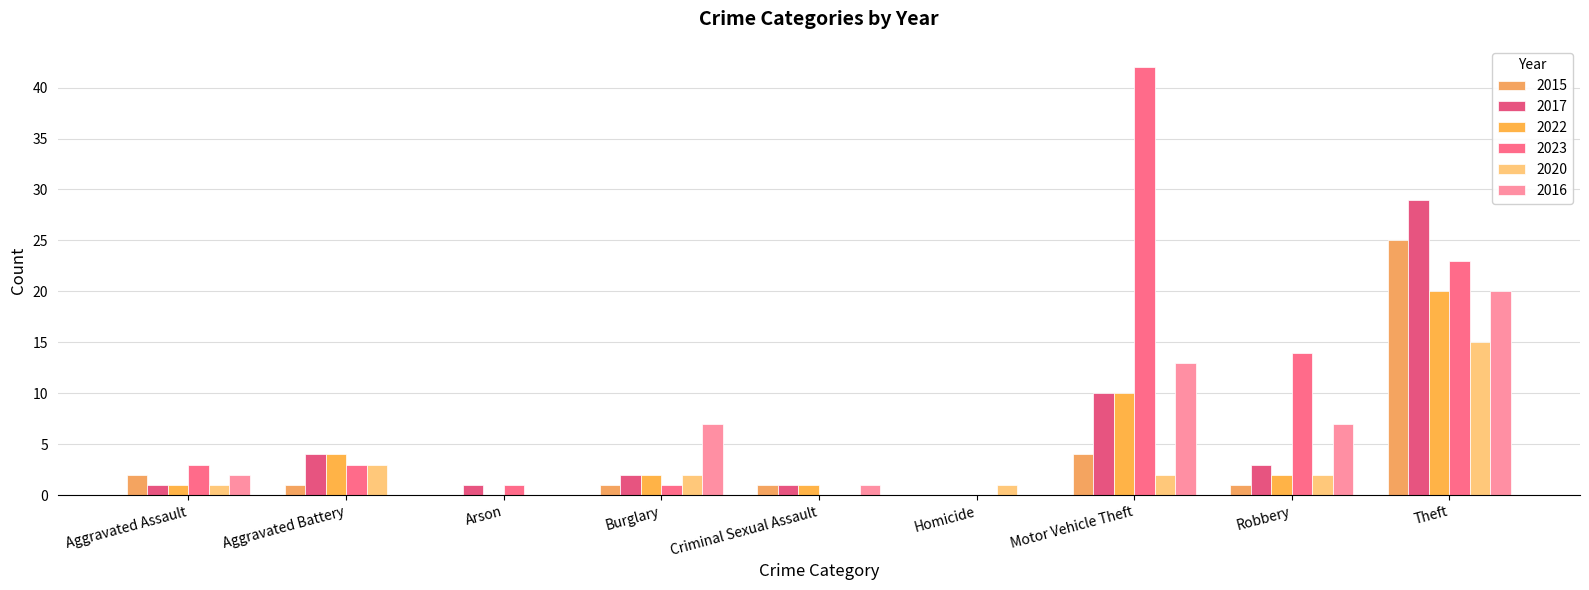

Is it true that 2017 equals 10 at Motor Vehicle Theft?

True